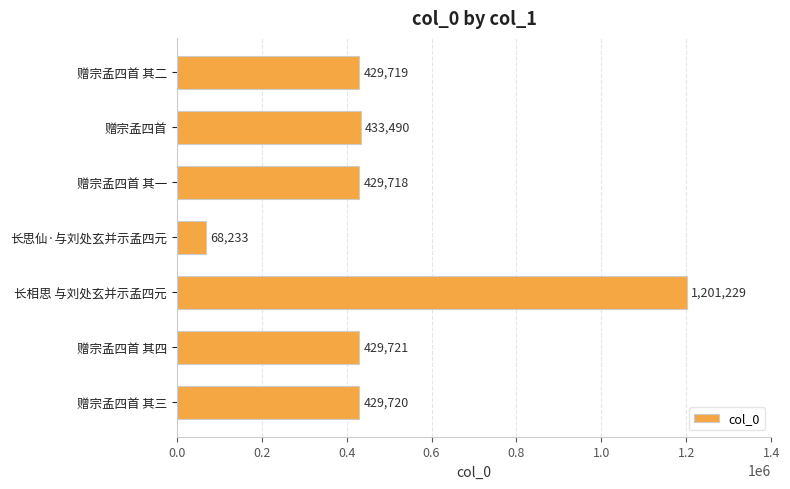

What is the minimum value shown in the chart?

68233